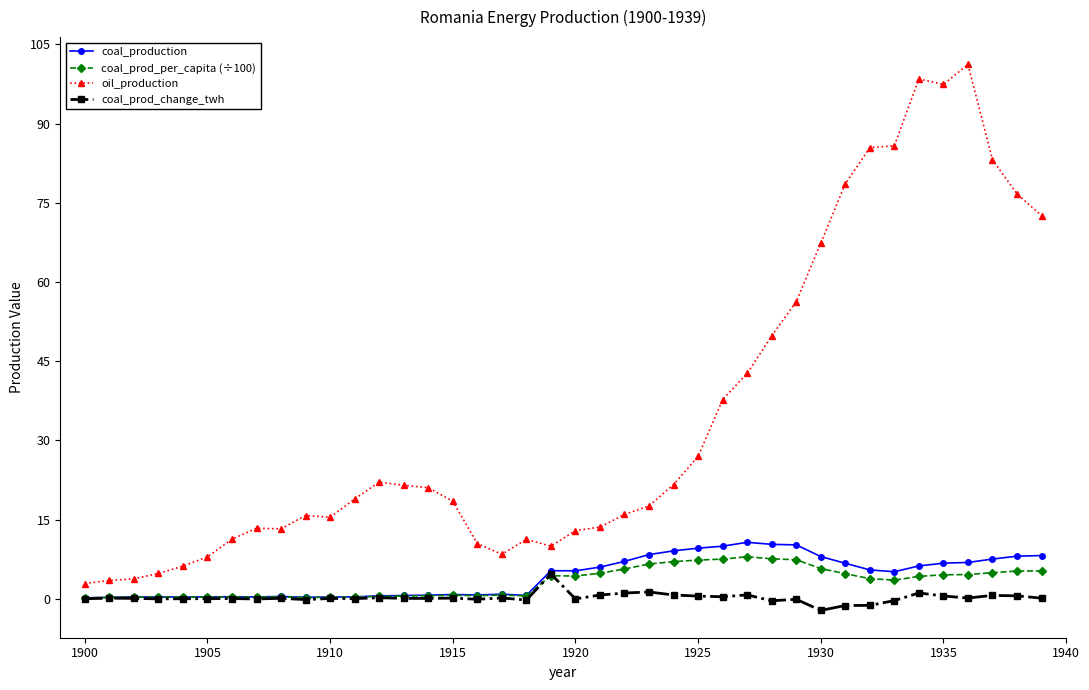

What is the difference between the second highest and second lowest values in the oil_production series?

95.0